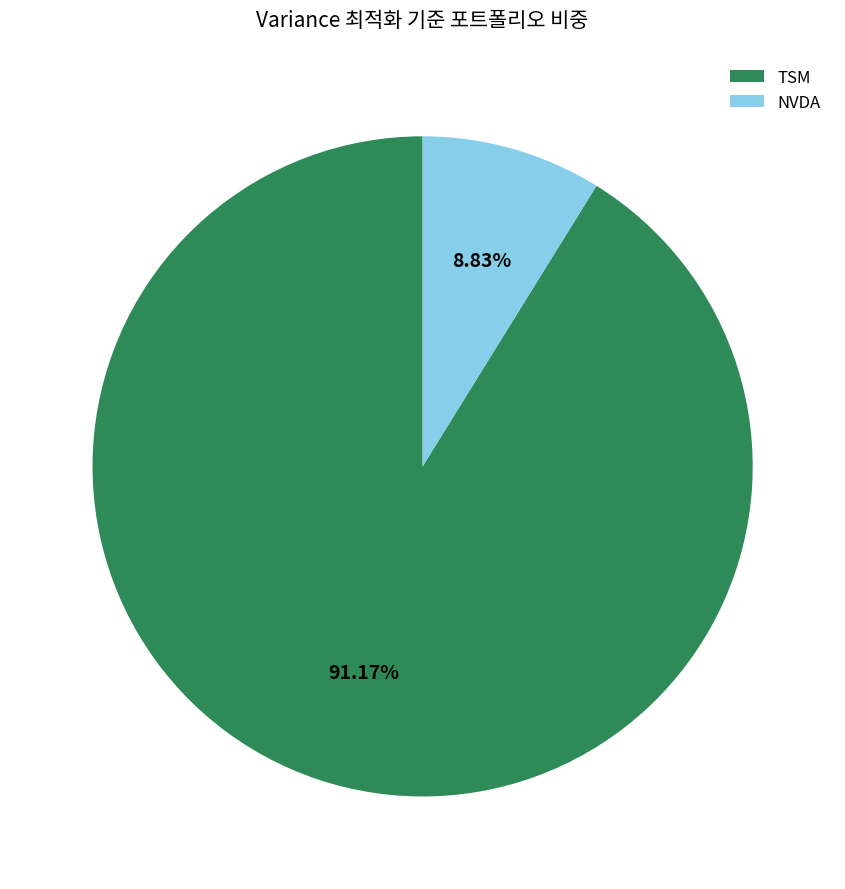

Between NVDA and TSM, which is larger?

TSM